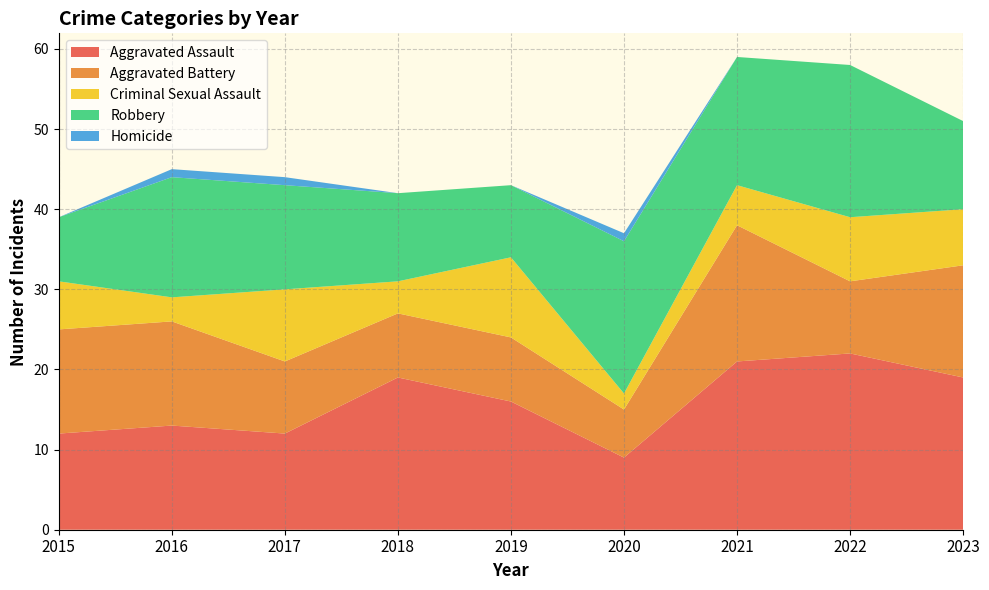

Reading right to left, transcribe all the data shown in this chart.

Aggravated Assault: 19	22	21	9	16	19	12	13	12
Aggravated Battery: 14	9	17	6	8	8	9	13	13
Criminal Sexual Assault: 7	8	5	2	10	4	9	3	6
Robbery: 11	19	16	19	9	11	13	15	8
Homicide: 0	0	0	1	0	0	1	1	0